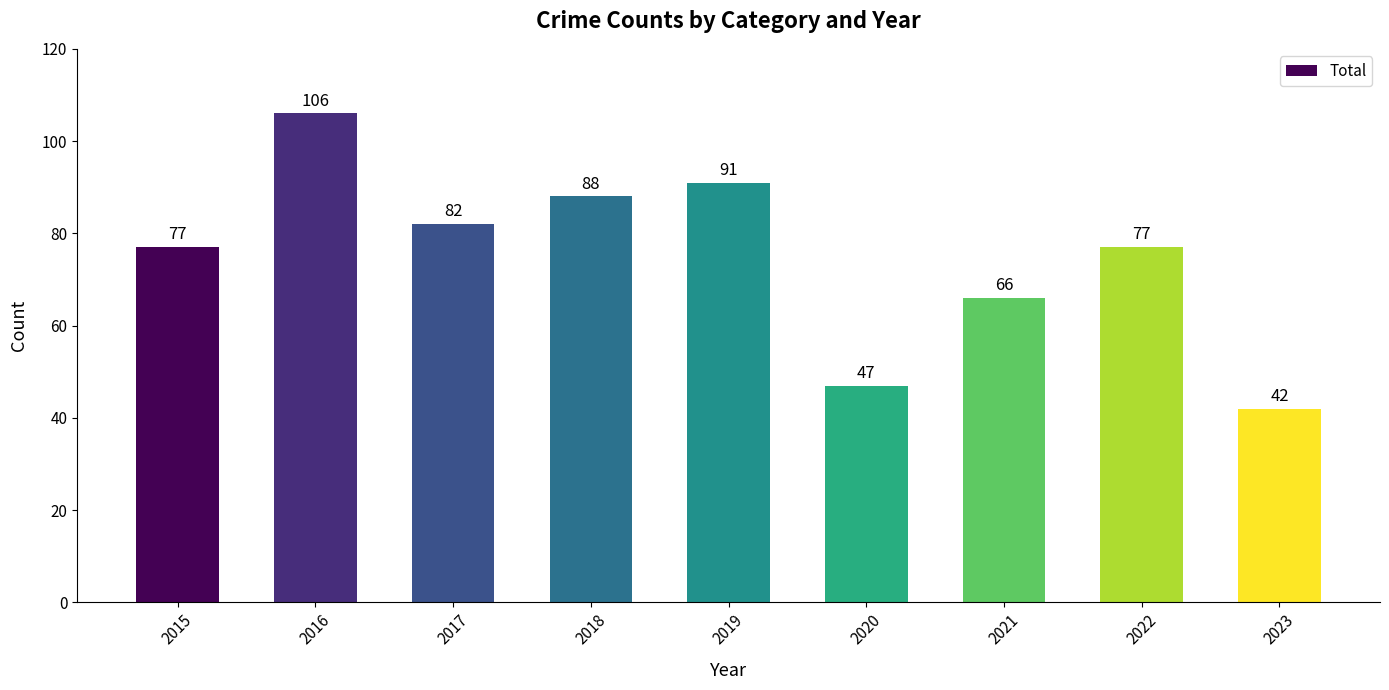

What is the average value?

75